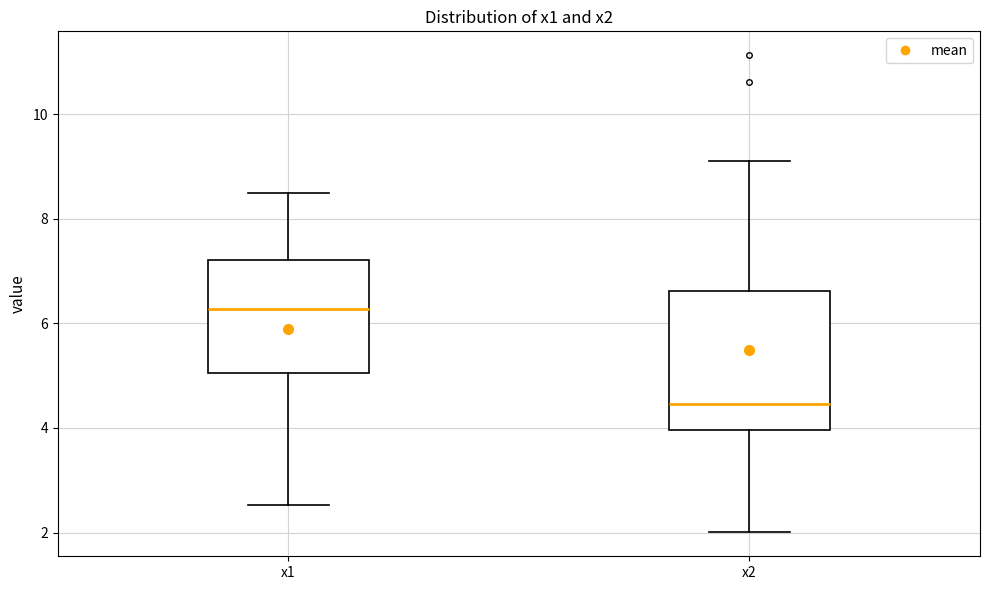

Reading left to right, read every box against the y-axis: the position of its median line, the range the box covers, and the ends of its whiskers. The values are not printed on the chart, so give them approximately, as read against the axis.

x1: median 6.2, box 5.0 to 7.2, whiskers 2.6 to 8.4
x2: median 4.4, box 4.0 to 6.6, whiskers 2.0 to 9.2